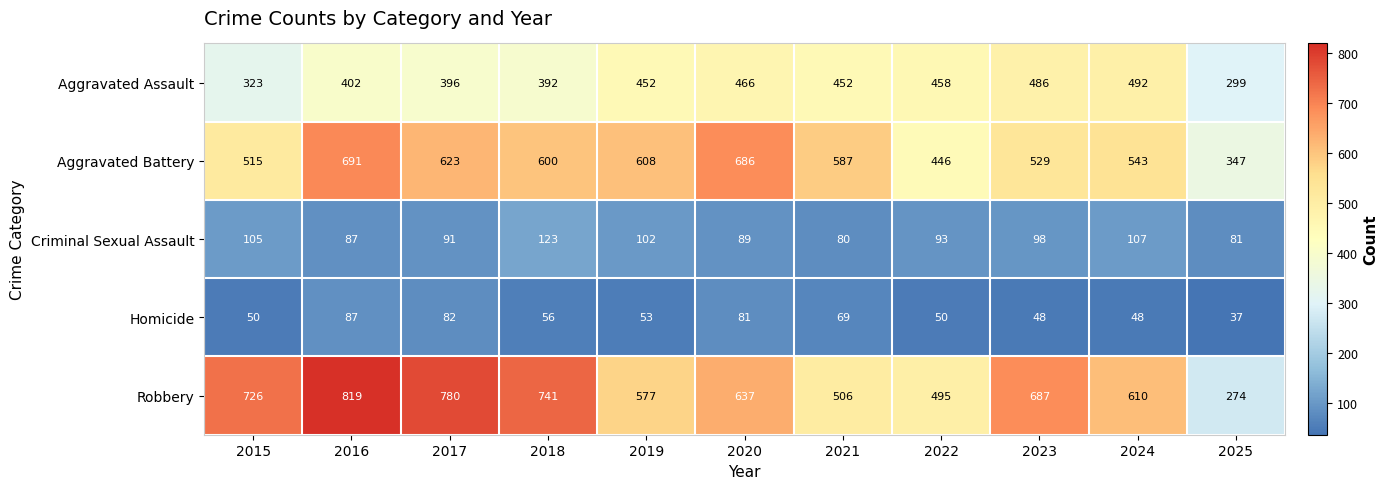

What is the sum of all Criminal Sexual Assault values?

1056